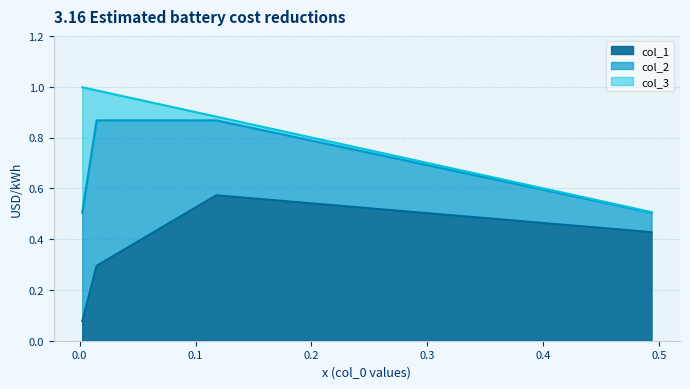

The value of col_3 at 0.0022392203894408564 is 0.5. True or false?

True